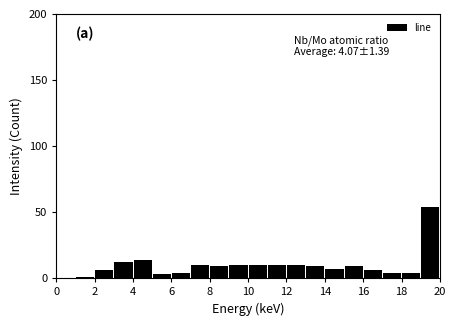

Which range on the x-axis has the tallest bar?

19 to 20